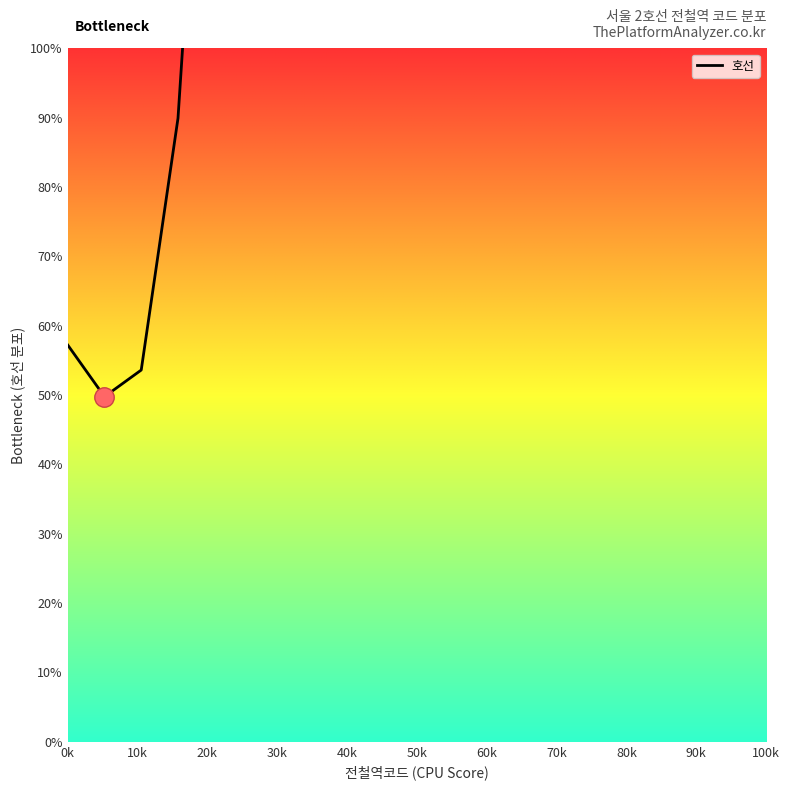

Which label corresponds to the smallest value in the chart?

10k